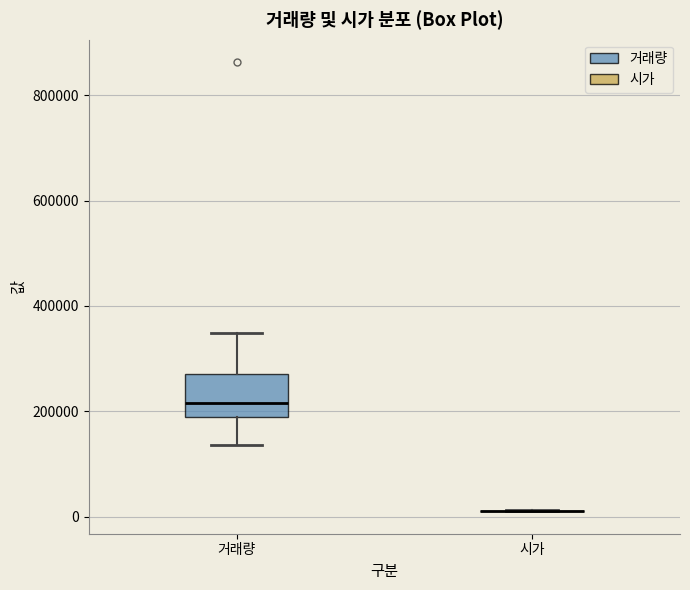

Reading left to right, transcribe this box plot: for each box, give where its median line is, the range the box spans, and where its two whiskers end, as read against the y-axis. The values are not printed on the chart, so give them approximately, as read against the axis.

거래량: median 220000, box 180000 to 280000, whiskers 140000 to 340000
시가: box collapsed to a line at 20000, whiskers 0 to 20000